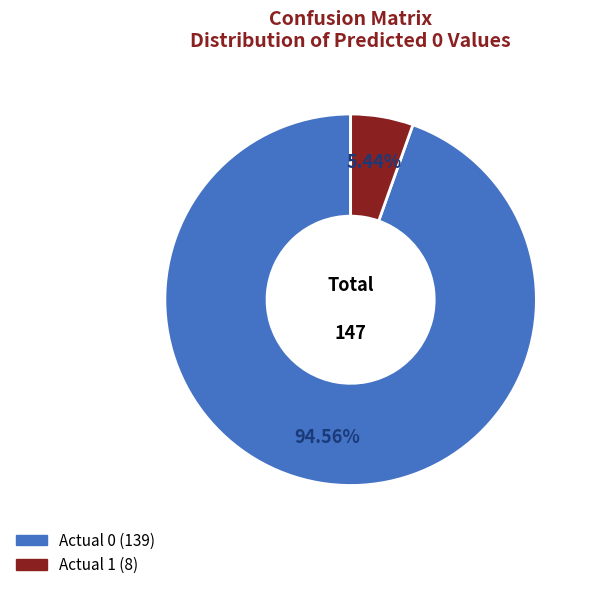

Does any single category account for the majority?

Yes